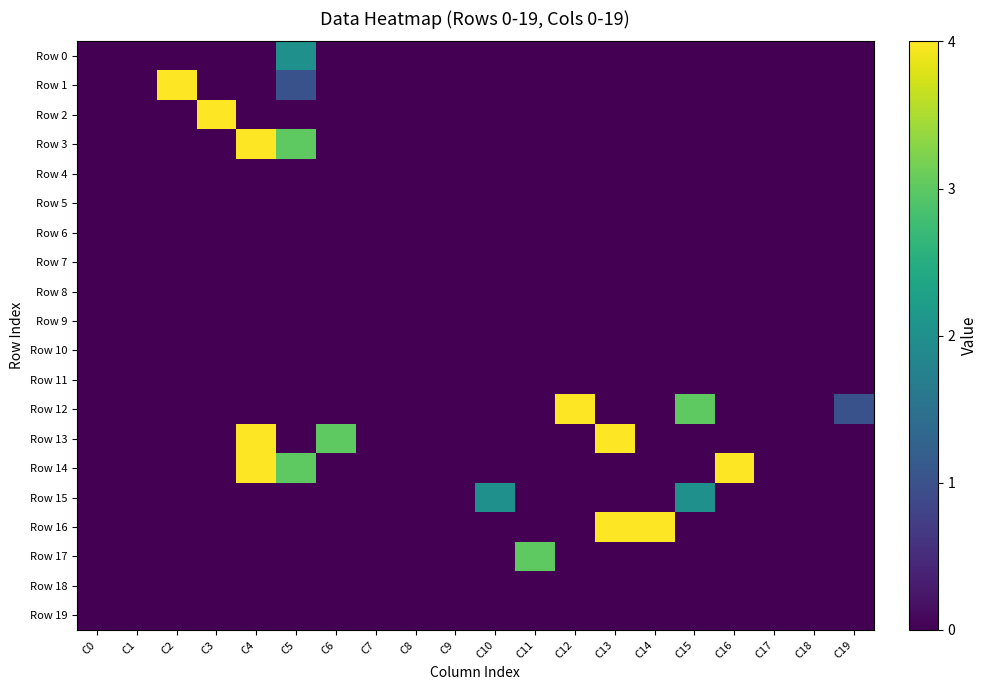

Which series changed the most between C1 and C13?

Row 13